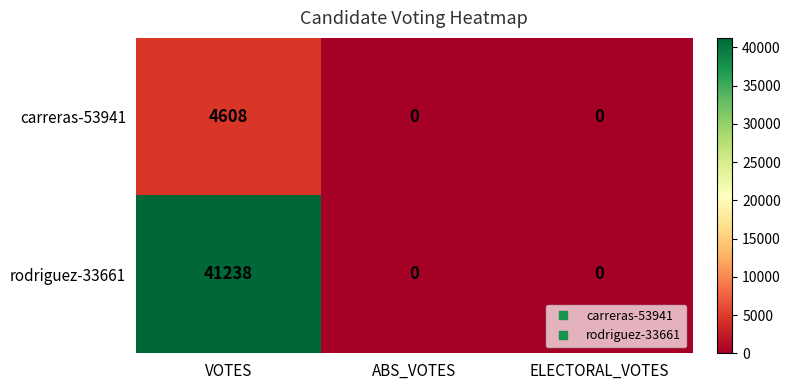

Which series has the largest range (max minus min)?

rodriguez-33661